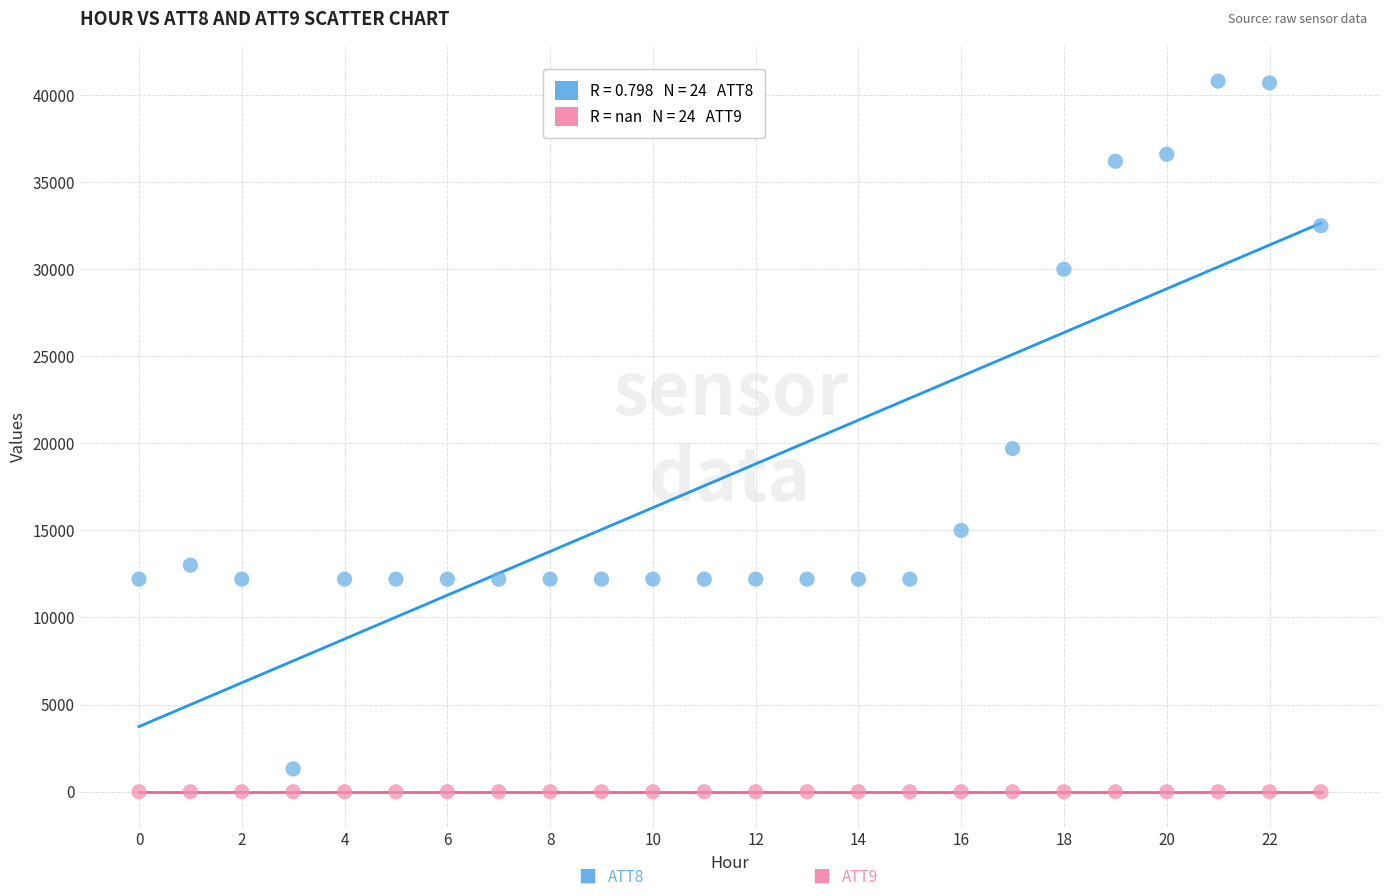

Across all series, what Y value is closest to 20395?

19700